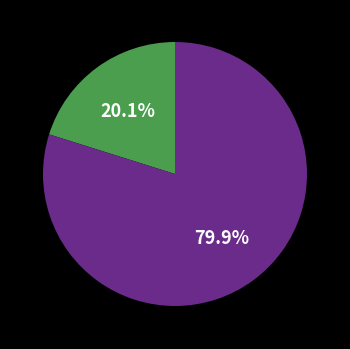

Does any single category account for the majority?

Yes